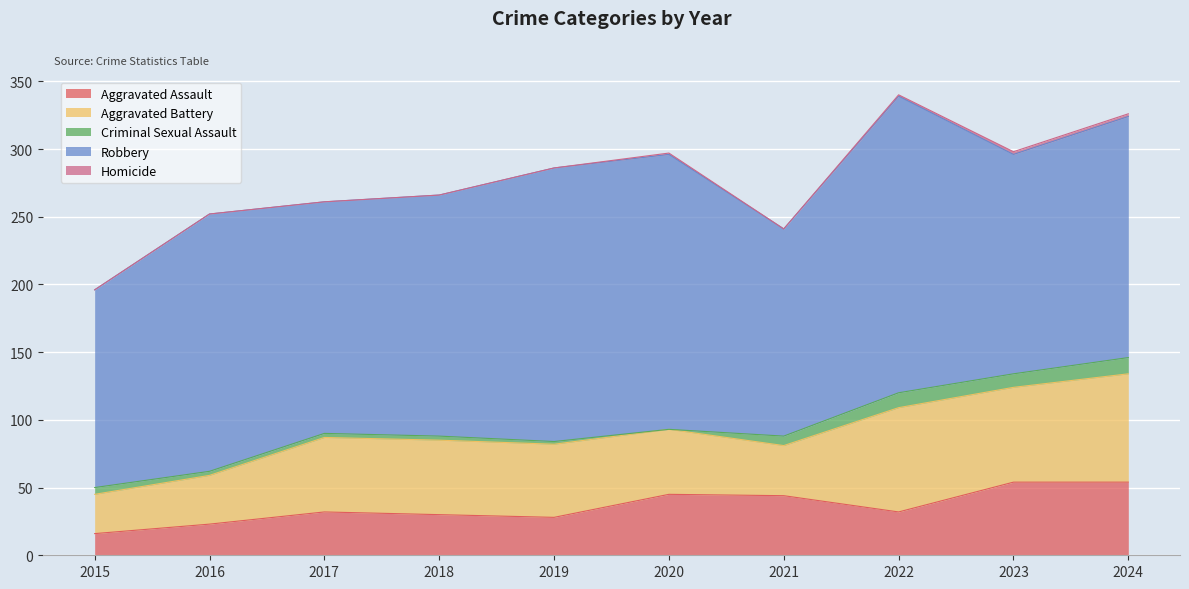

How many values in the Aggravated Battery series are below 55?

5